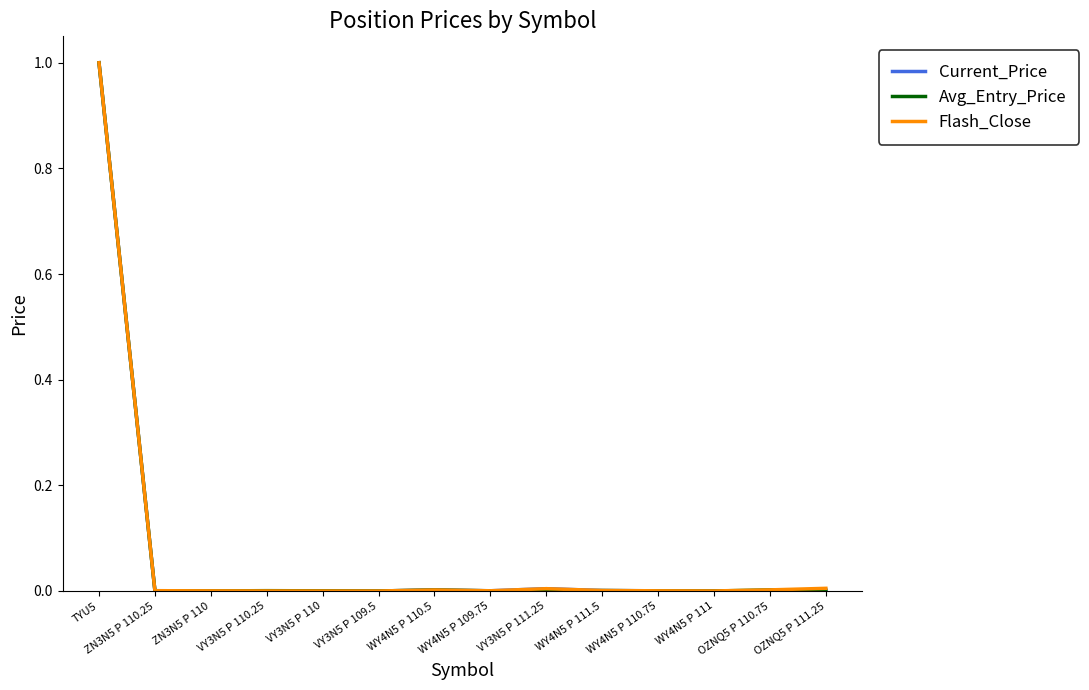

What are all the series names shown in the legend?

Current_Price, Avg_Entry_Price, Flash_Close